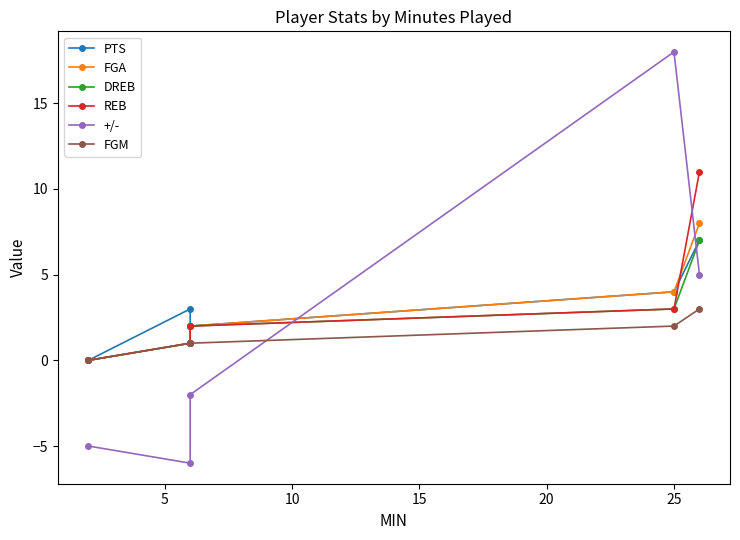

How many interior local valleys does the +/- series have?

1